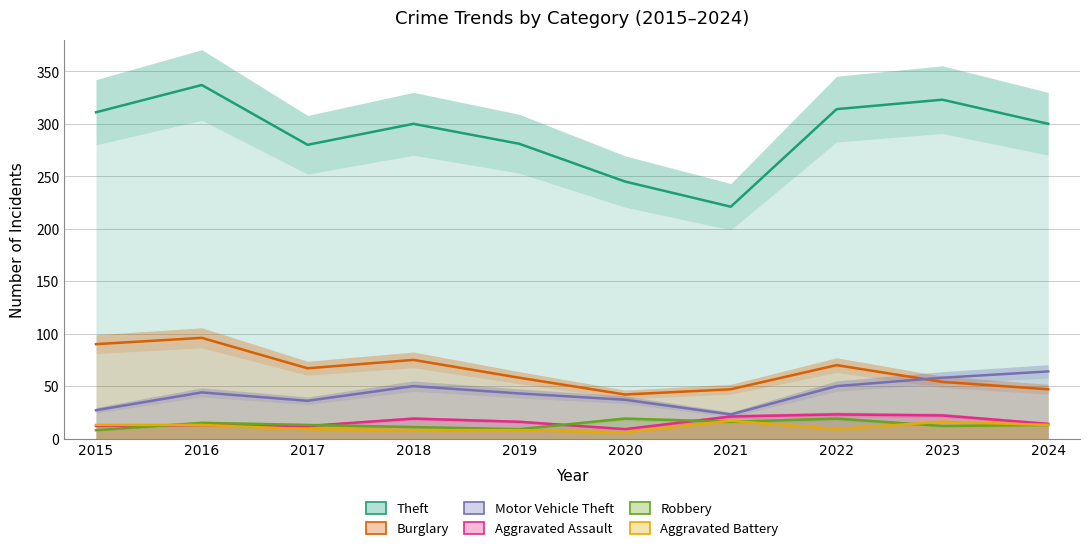

At how many categories does at least one series exceed 239?

9